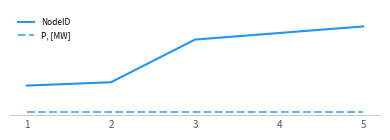

What is the sum of the NodeID values at 4 and 5?

50